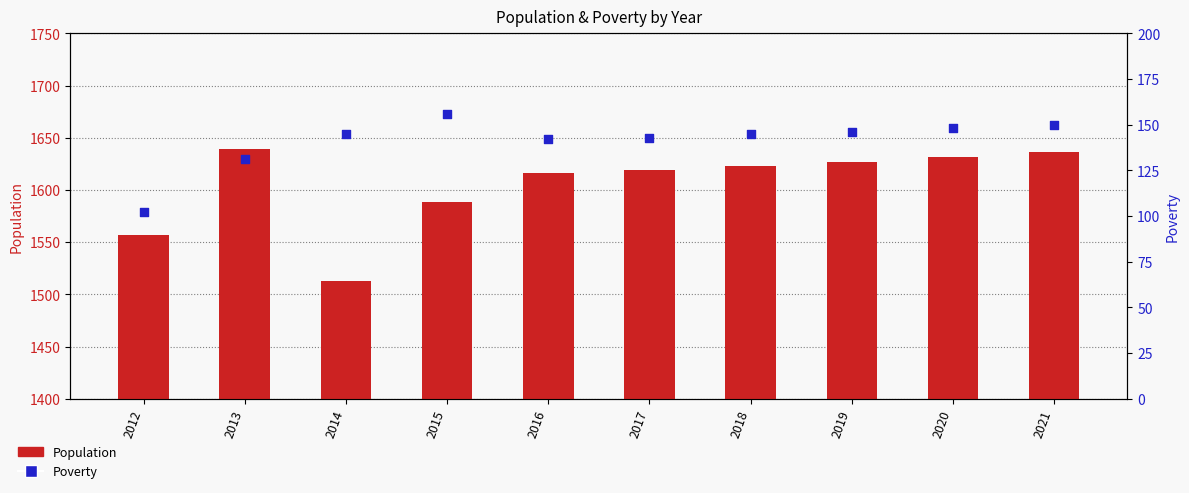

Which series has the largest total across all categories?

Population